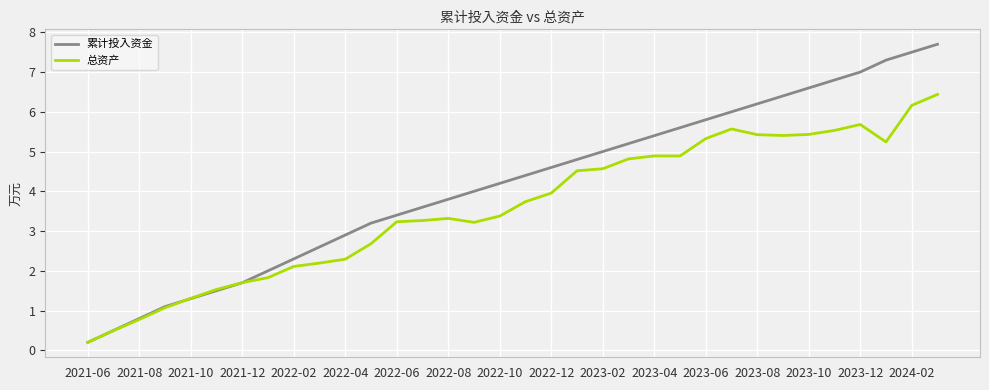

Which series has the largest total across all categories?

累计投入资金